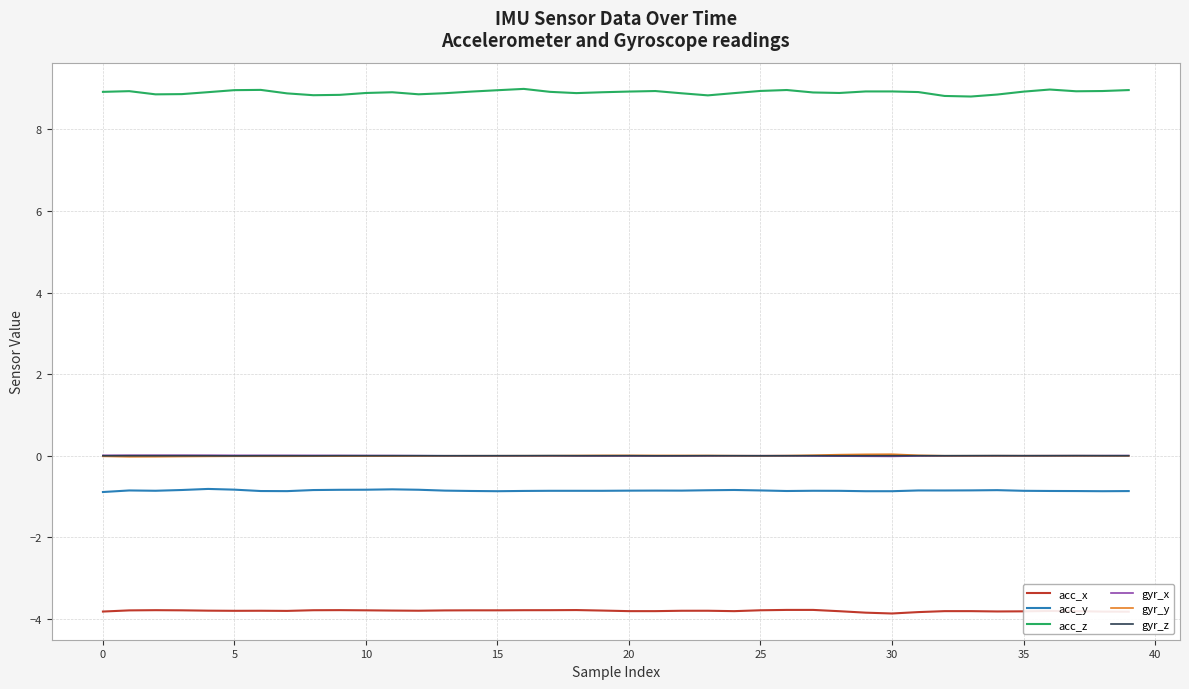

True or false: acc_x and acc_y cross at least once.

False